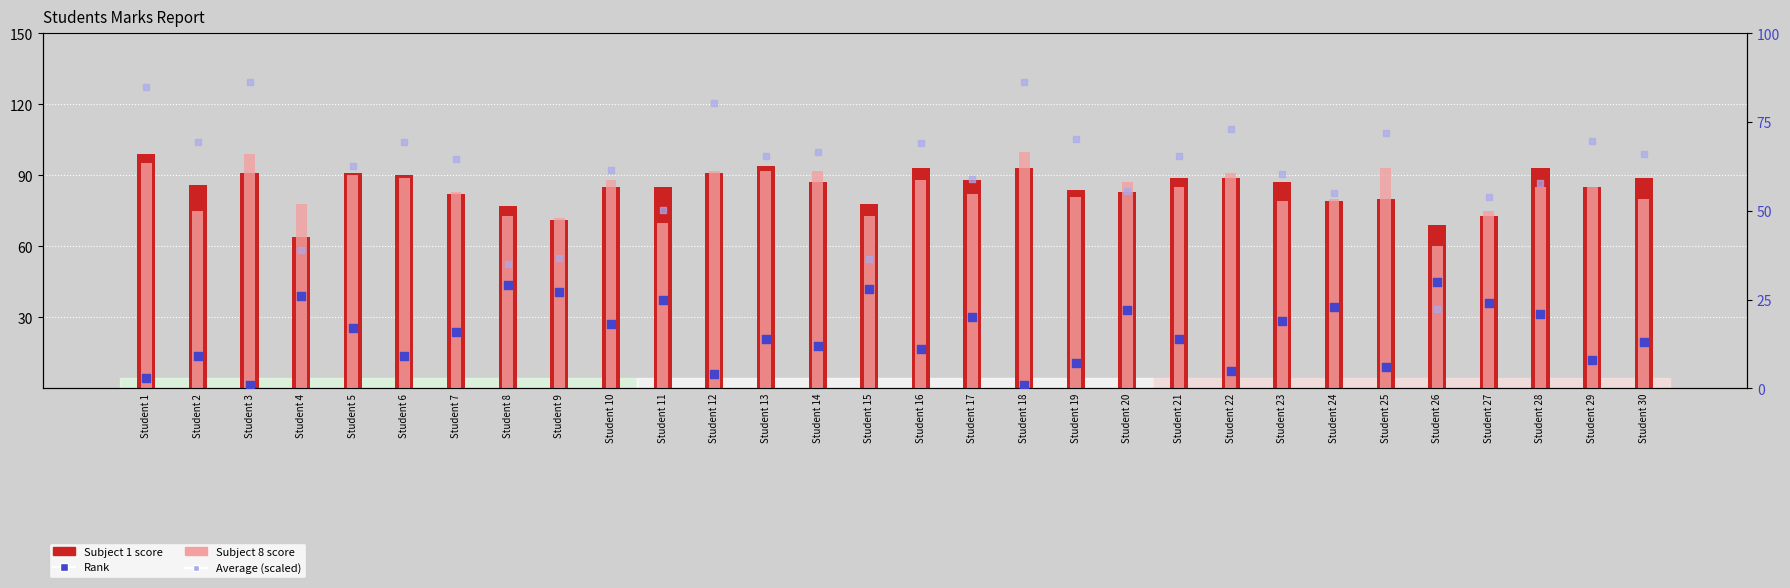

At which category is the sum across all series the highest?

Student 1